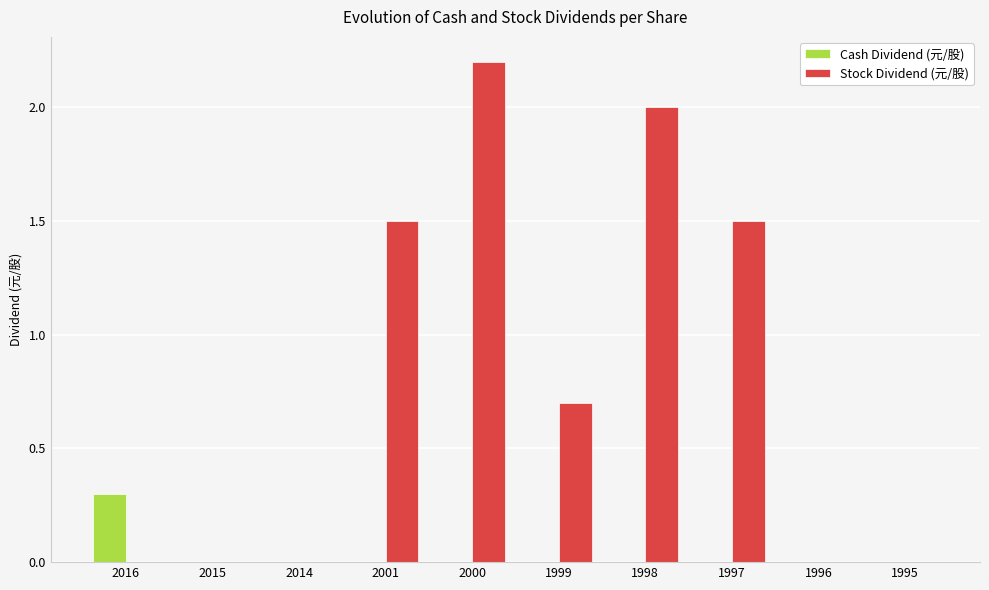

Reading right to left, what are all the values shown in this chart?

Cash Dividend (元/股): 0.0	0.0	0.0	0.0	0.0	0.0	0.0	0.0	0.0	0.3
Stock Dividend (元/股): 0.0	0.0	1.5	2.0	0.7	2.2	1.5	0.0	0.0	0.0